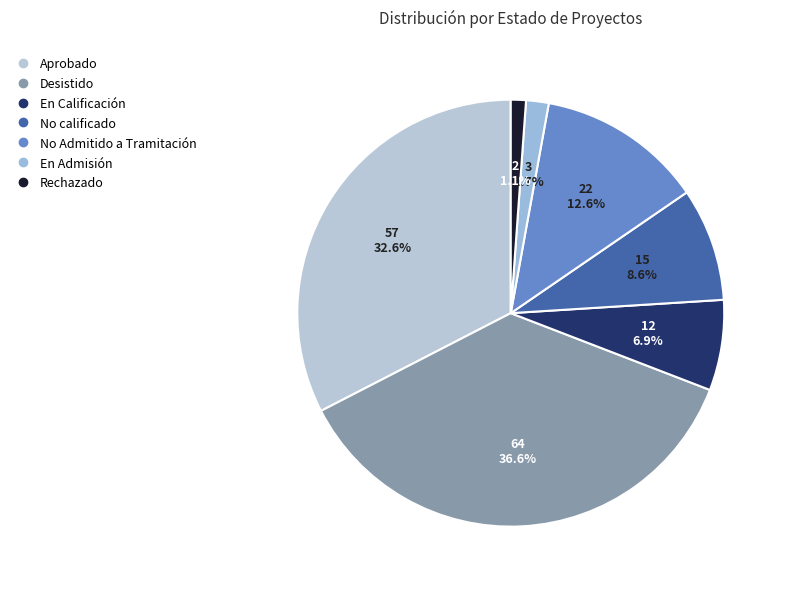

What percentage is the No calificado slice, to the nearest percent?

9%